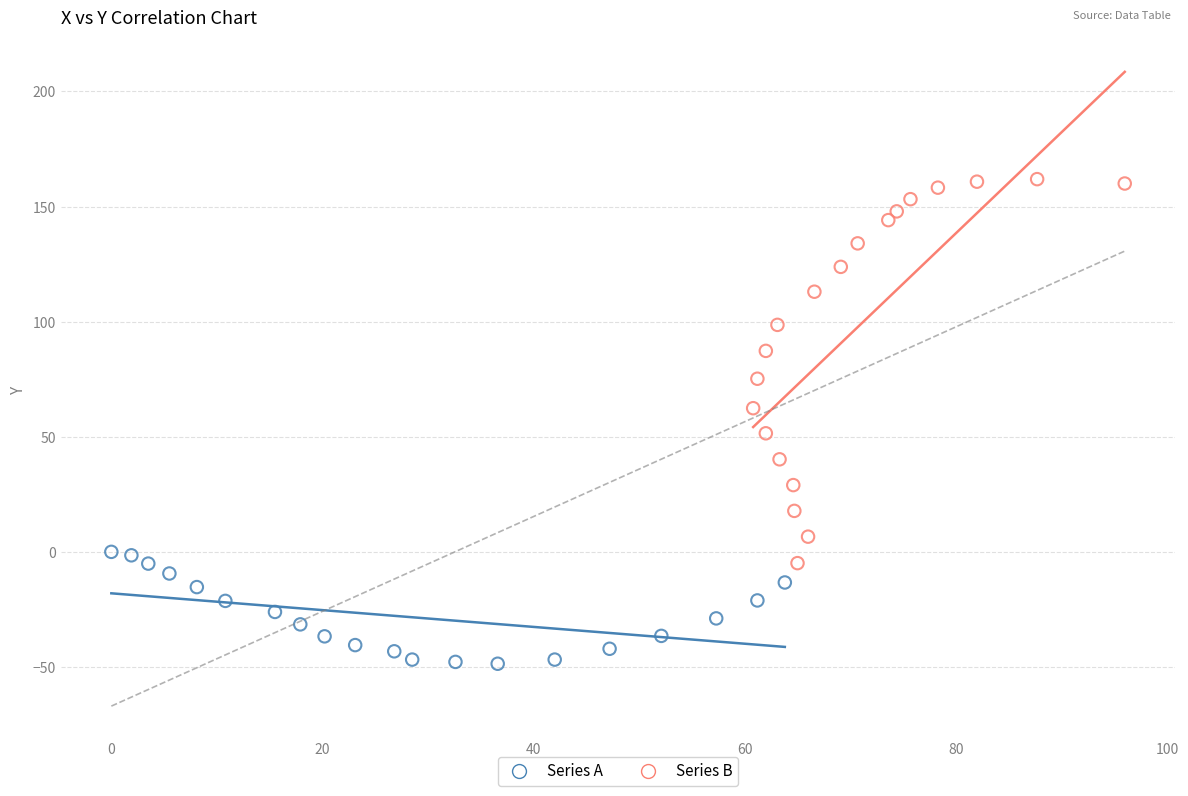

What are all the series names shown in the legend?

Series A, Series B